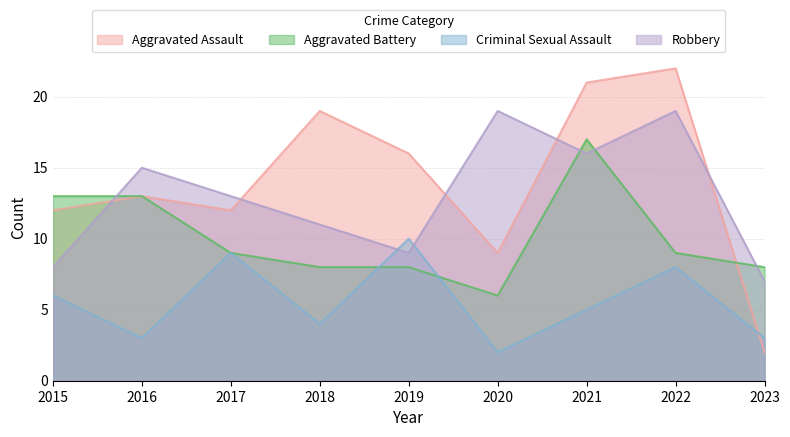

Rank the categories by Criminal Sexual Assault value from lowest to highest.

2020, 2016, 2023, 2018, 2021, 2015, 2022, 2017, 2019